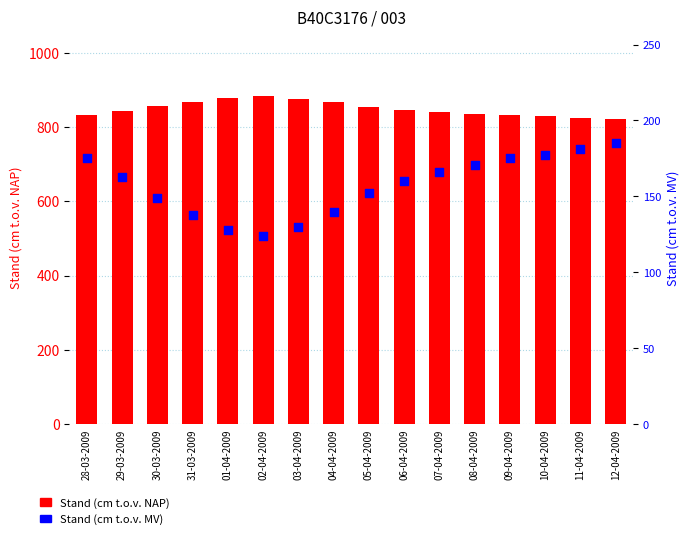

At how many categories does at least one series exceed 192?

16